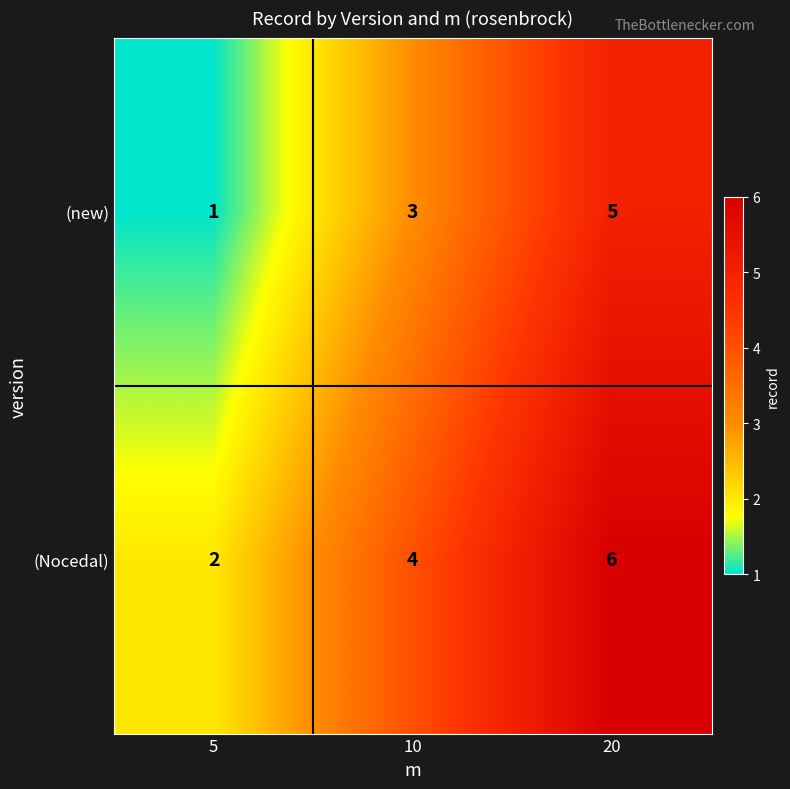

The (new) series shows 5 at 20. True or false?

True